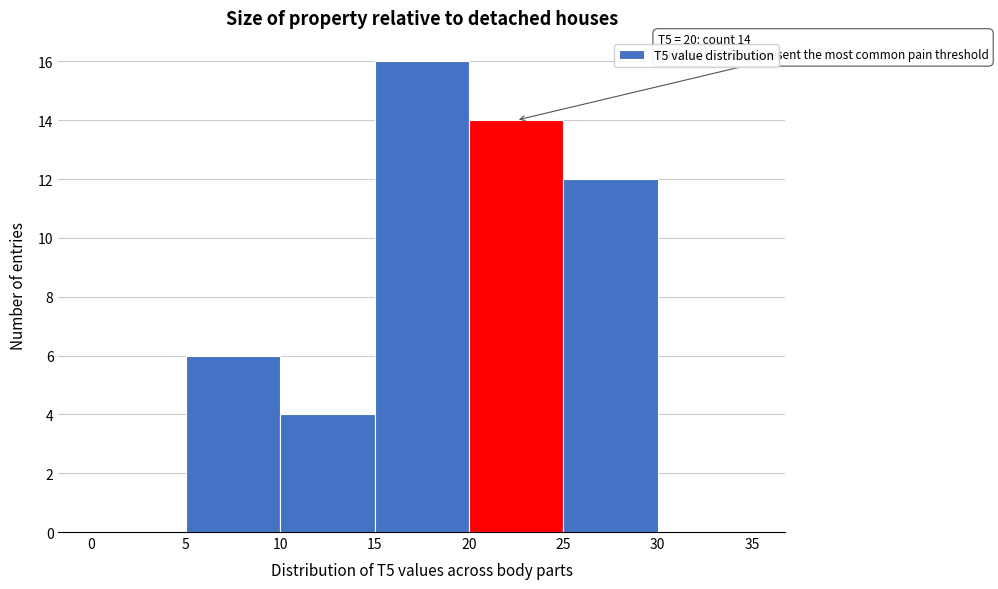

Over which range of the x-axis is the bar tallest?

15 to 20